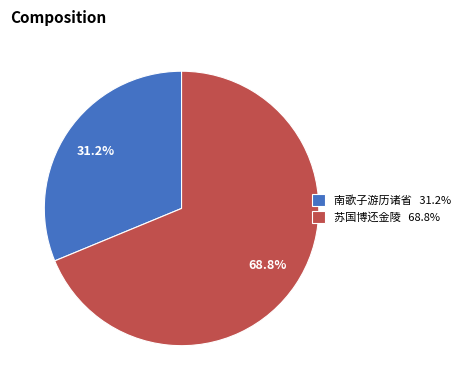

Rank the categories by value from lowest to highest.

南歌子游历诸省 31.2%, 苏国博还金陵 68.8%